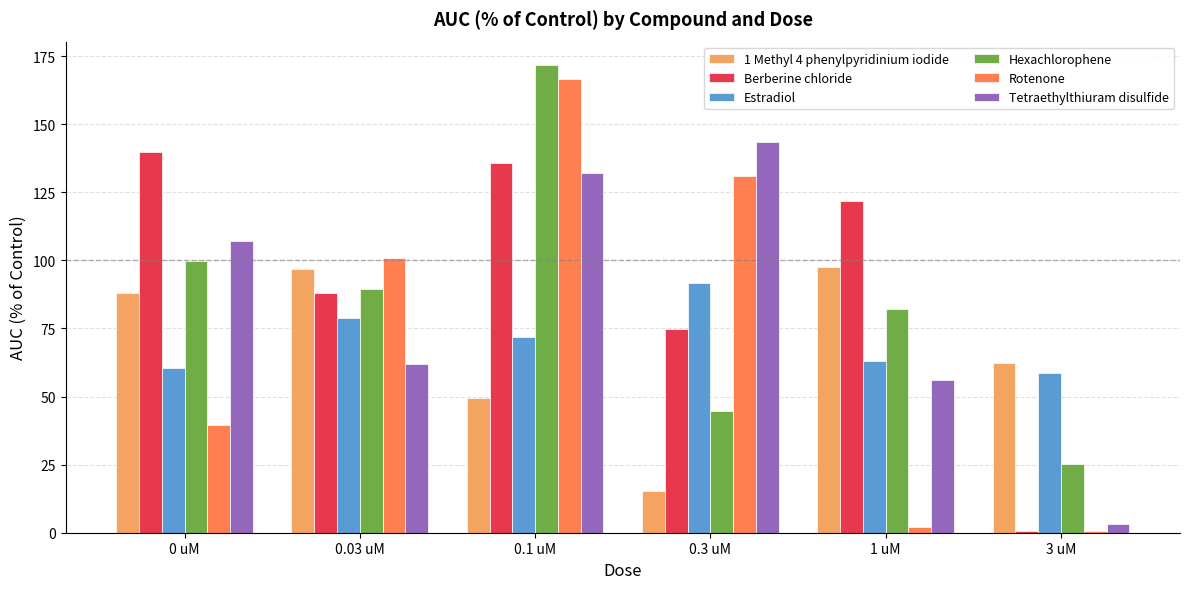

What is the approximate value of Tetraethylthiuram disulfide at 0 uM?

107.2